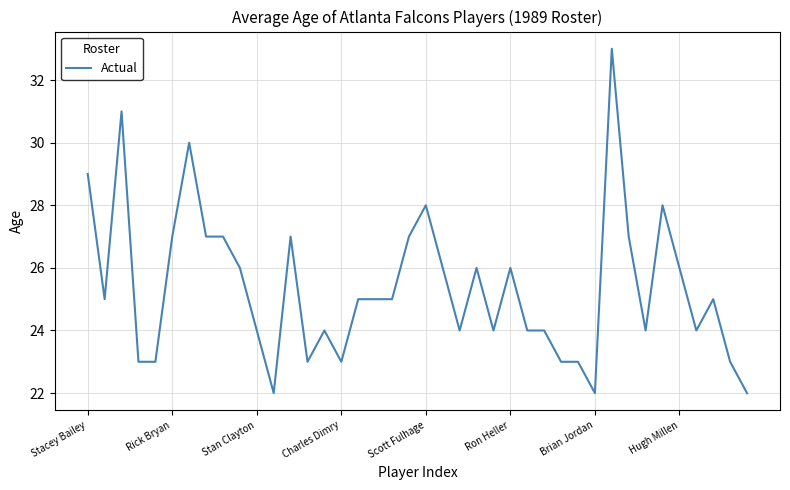

What is the difference between the maximum and minimum values?

11